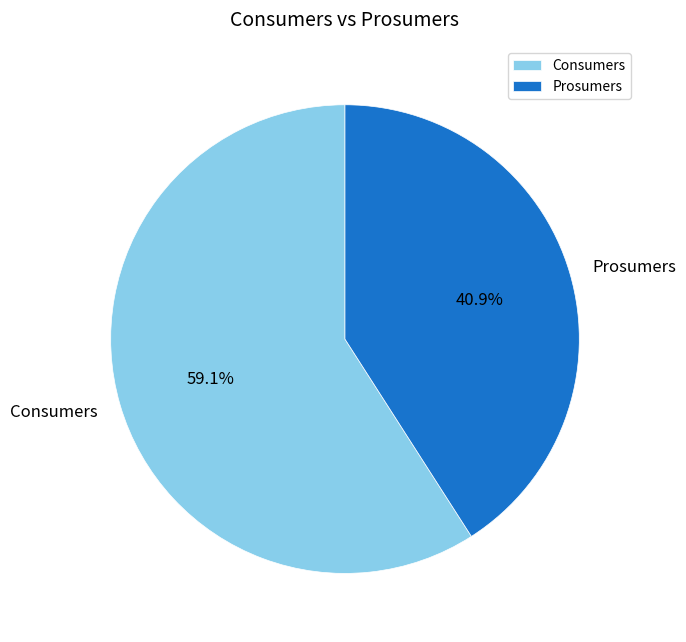

Between Prosumers and Consumers, which is larger?

Consumers